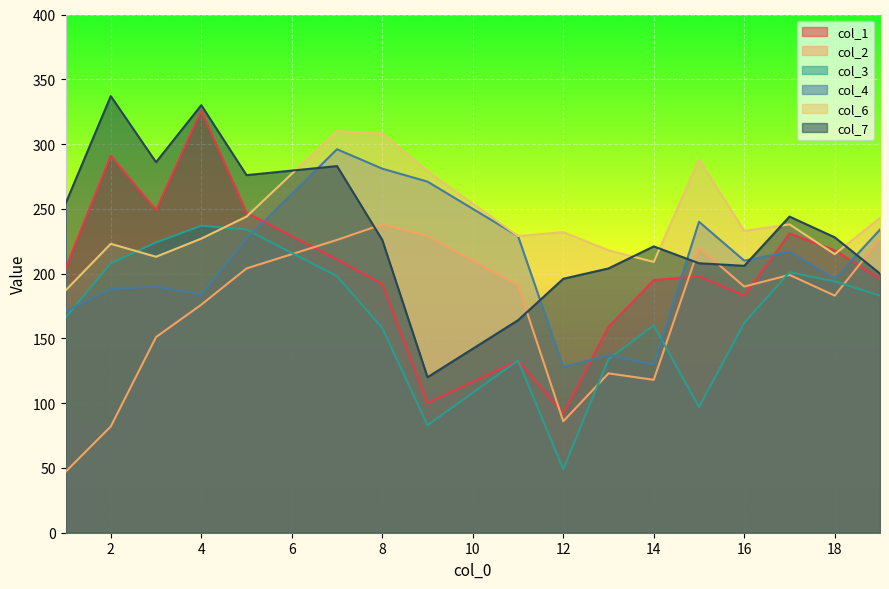

What is the minimum value shown in the chart?

47